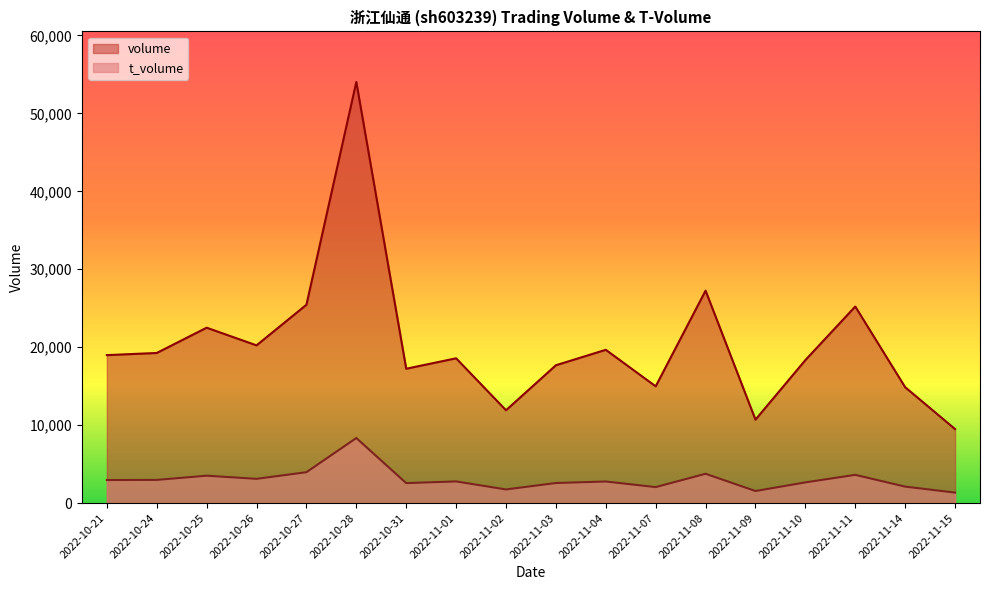

How many data points in t_volume are less than 2780?

9